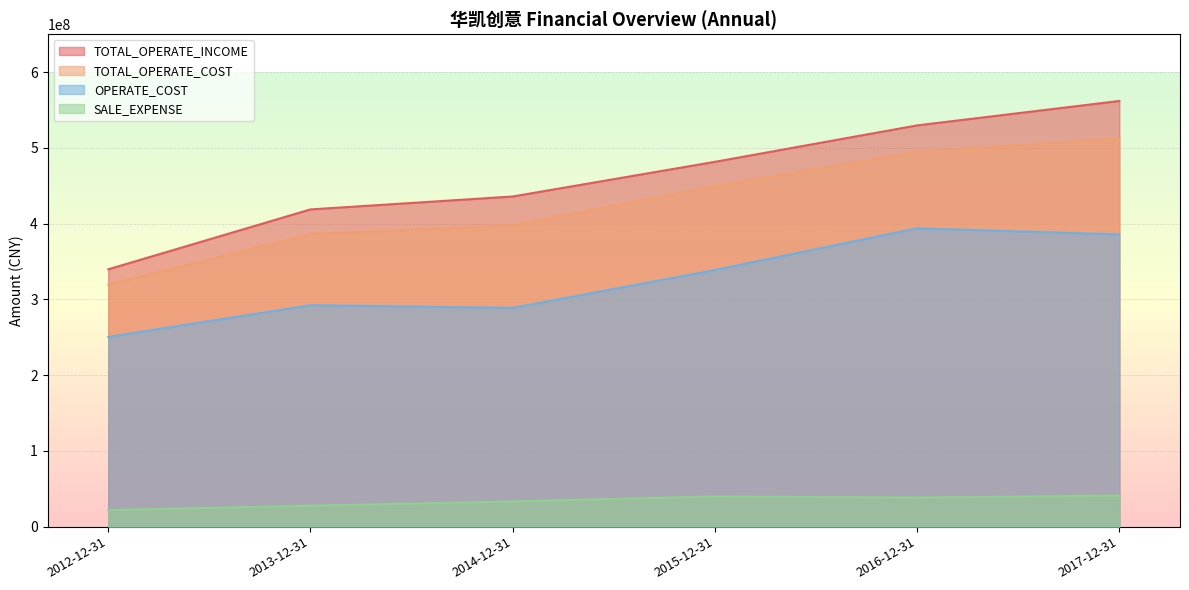

At which label does SALE_EXPENSE first exceed 38335411?

2015-12-31